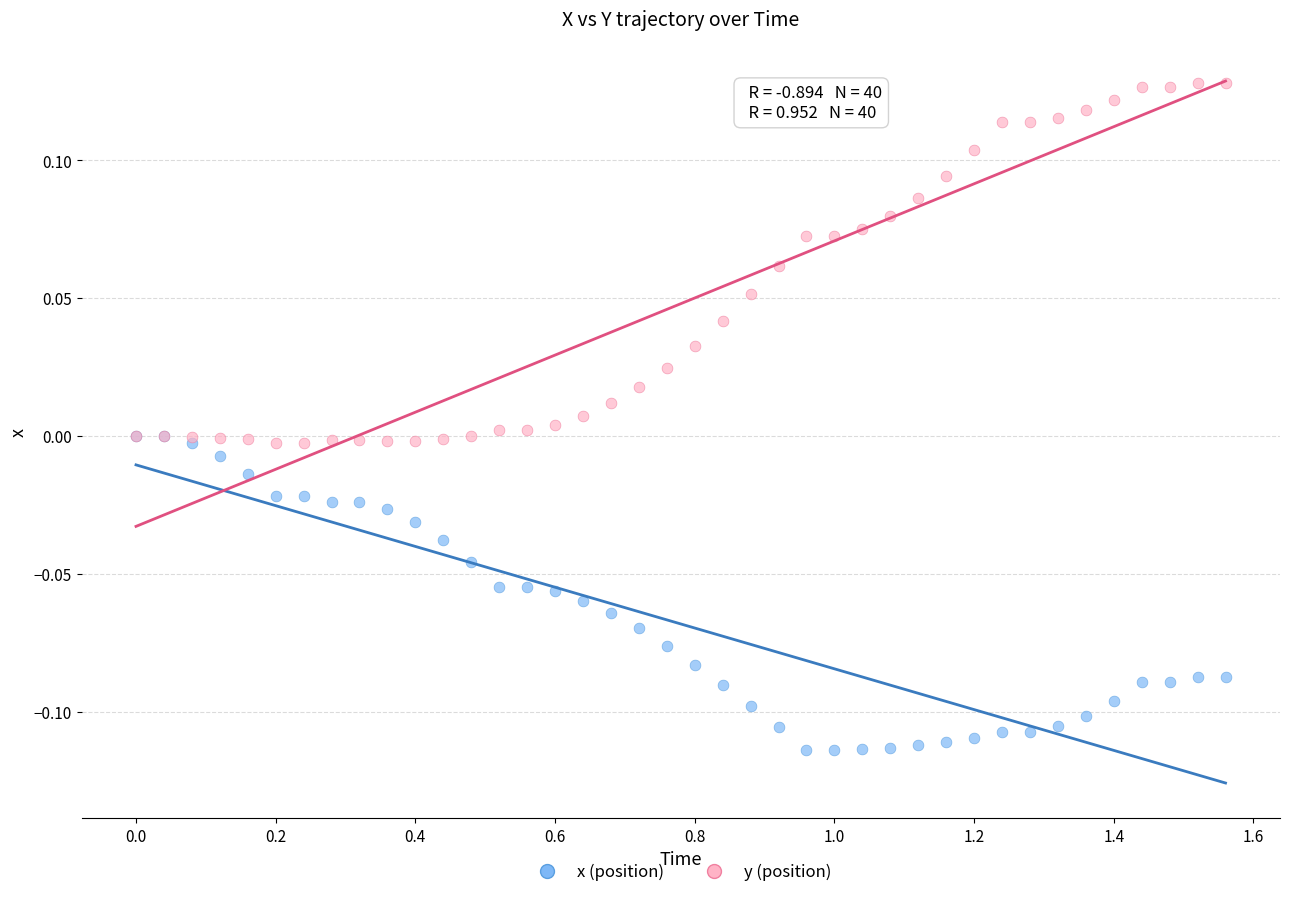

What are all the series names shown in the legend?

x (position), y (position)